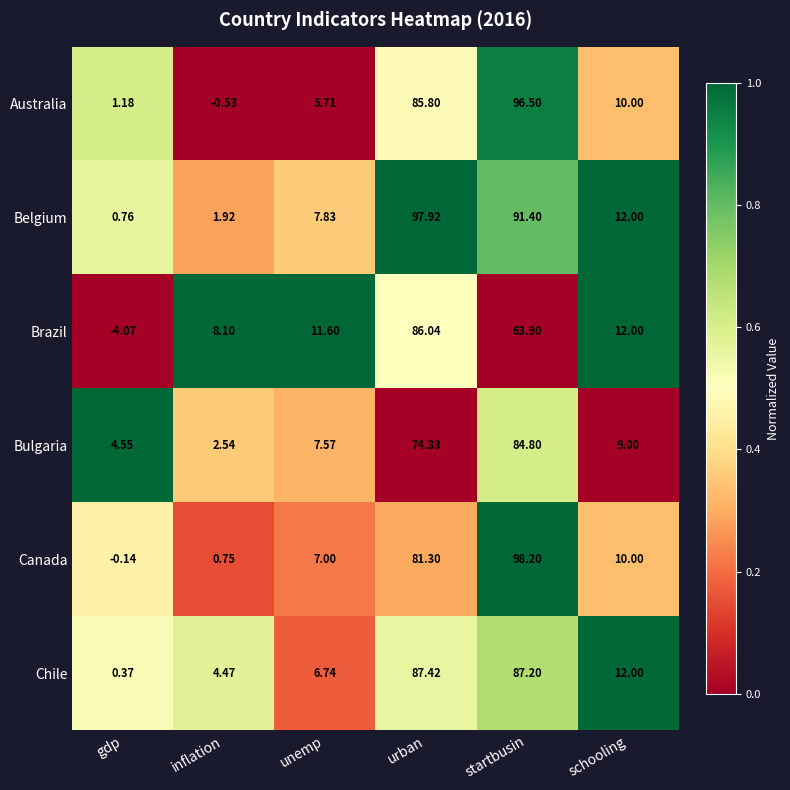

Rank the categories by Belgium value from highest to lowest.

urban, startbusin, schooling, unemp, inflation, gdp